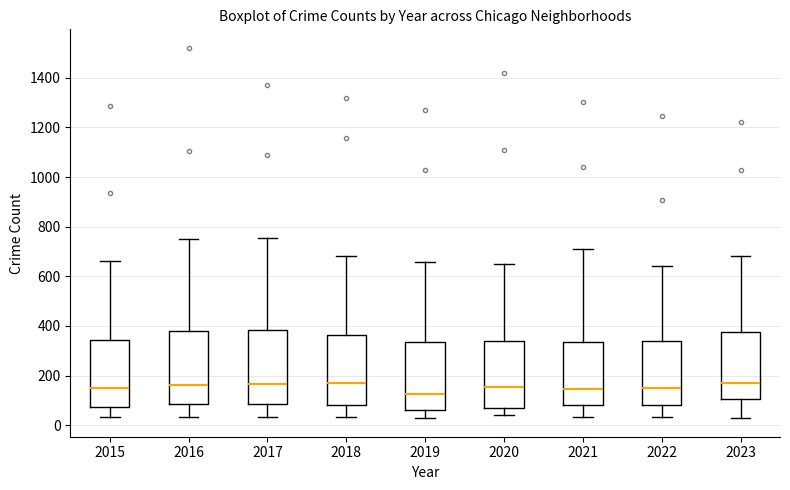

Where is the upper edge of the box at x = 2021 on the y-axis? The values are not printed on the chart, so give them approximately, as read against the axis.

340